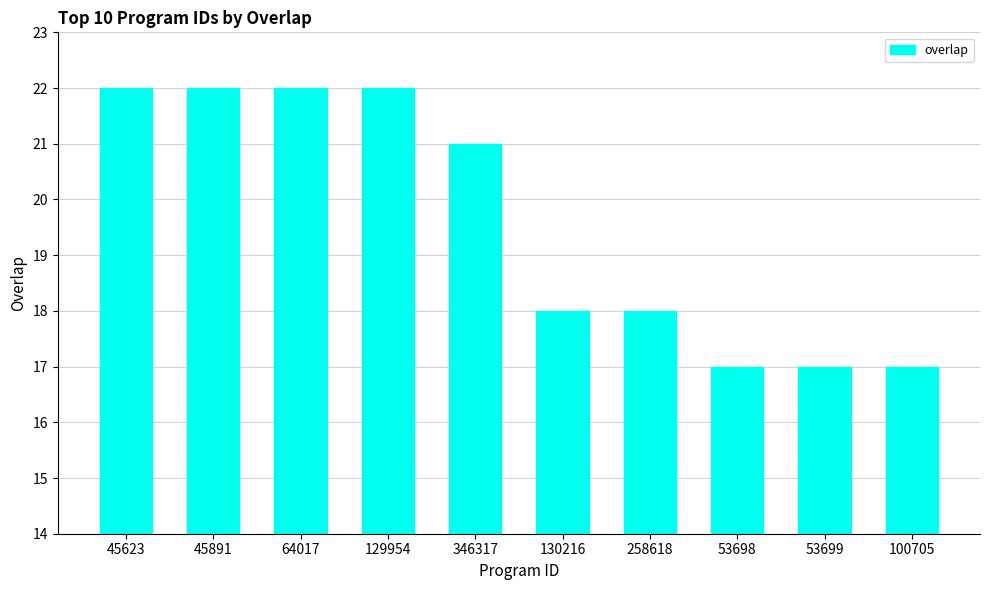

True or false: the data shows 18 at 130216.

True